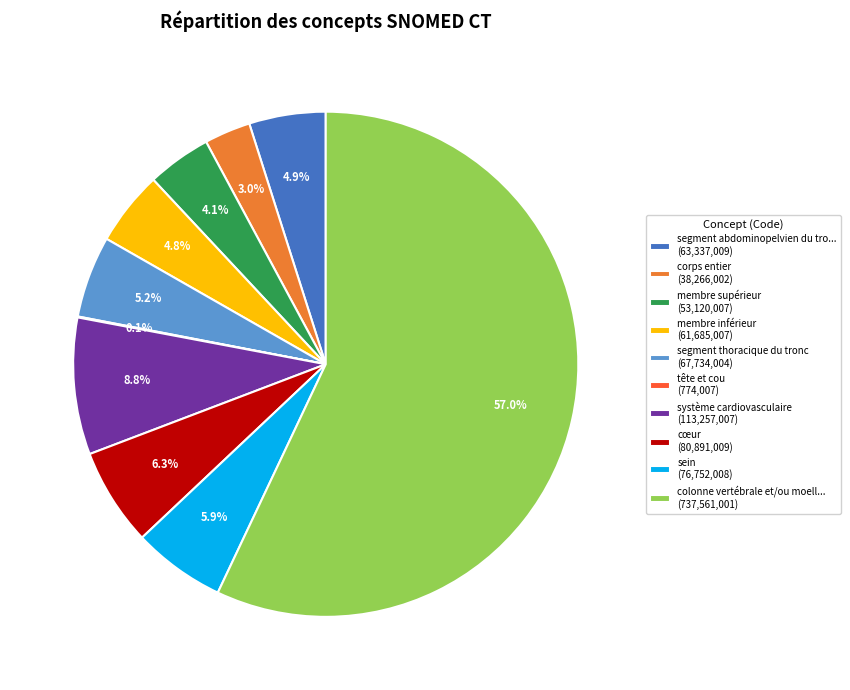

How much of the chart is everything except système cardiovasculaire (113,257,007)?

91.2%